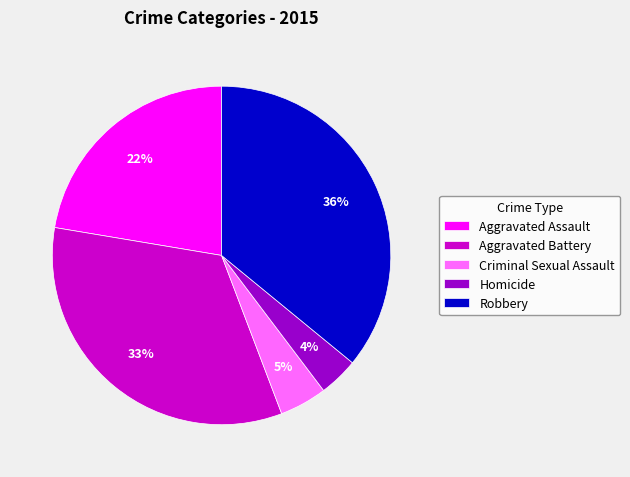

Which category has the biggest portion of the pie?

Robbery